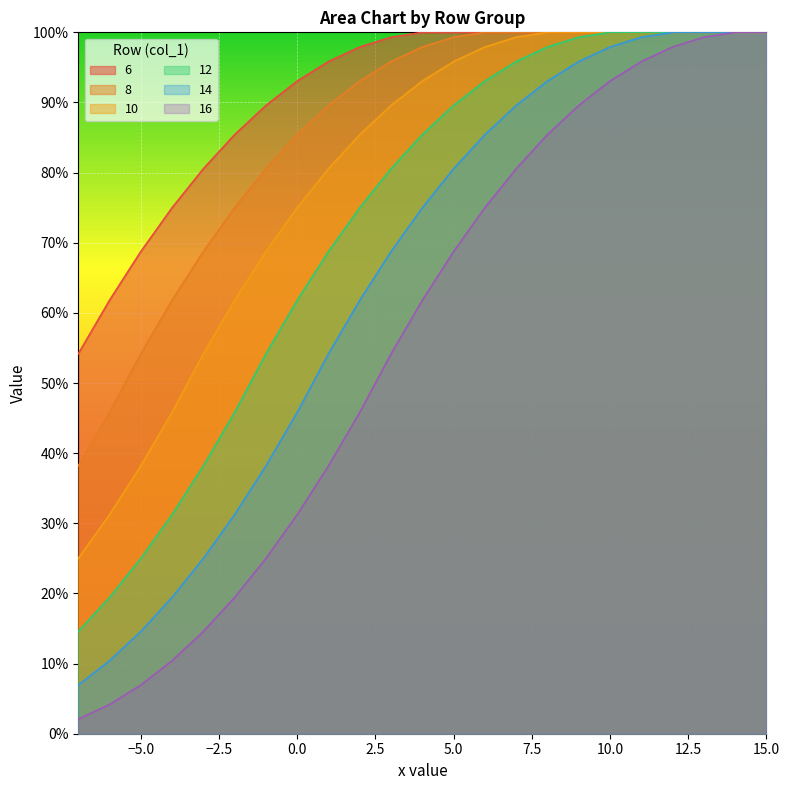

Which has a higher value, 6 or -5?

6